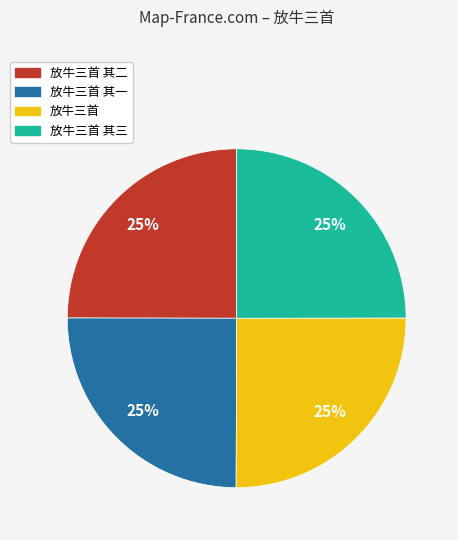

Is there any slice that represents more than half of the pie?

No